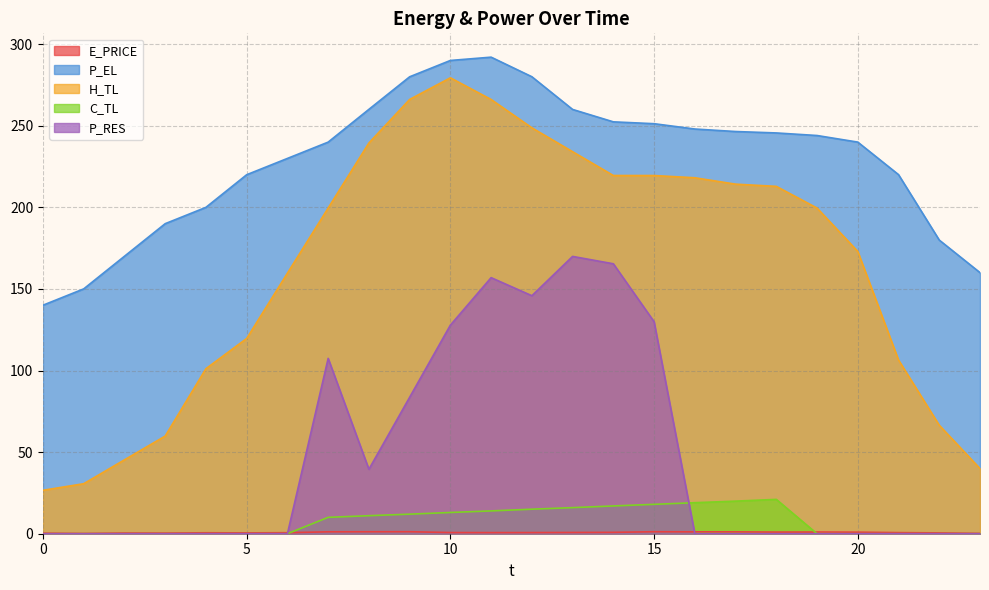

Count the number of data series in this chart.

5